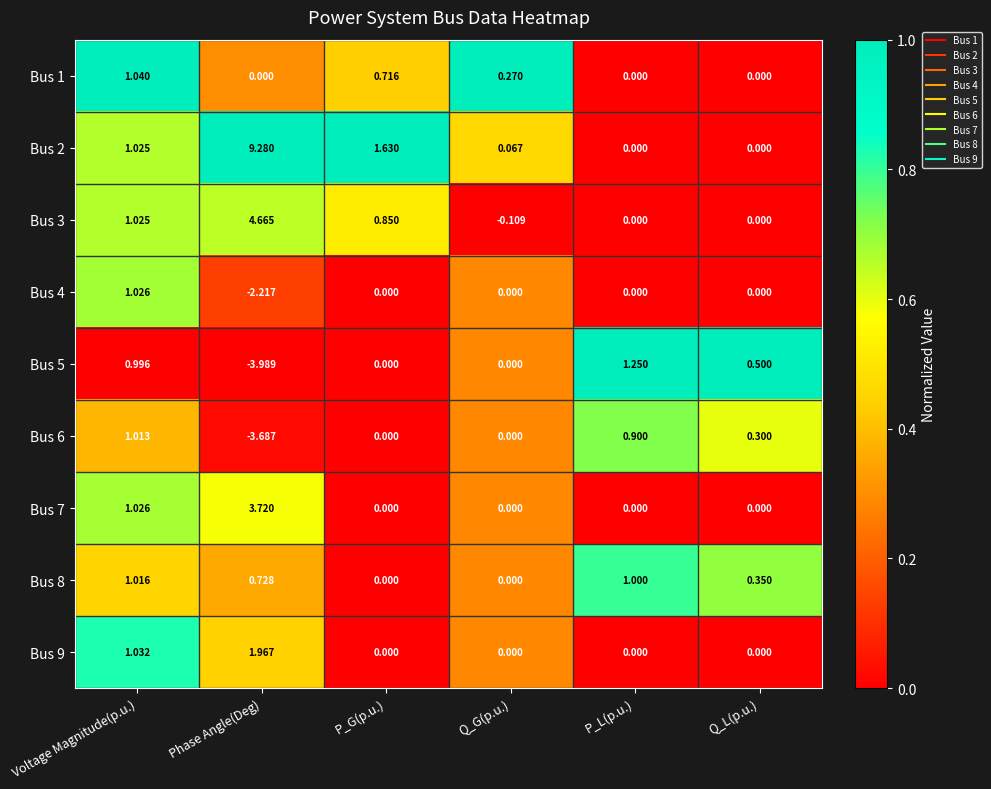

Which label corresponds to the smallest value in the chart?

Phase Angle(Deg)